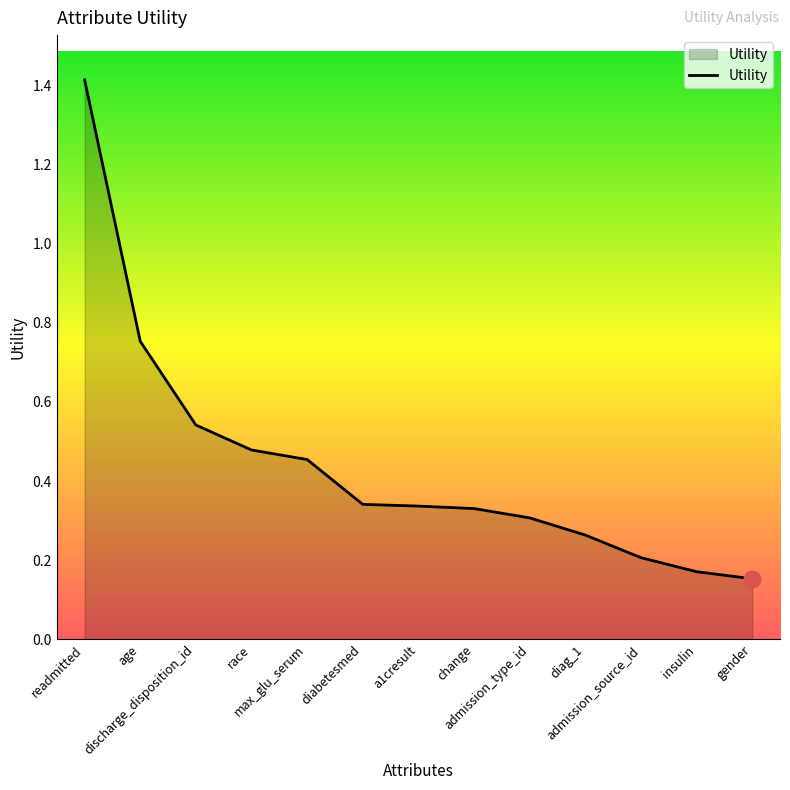

What is the sum of the values at gender and race?

0.6